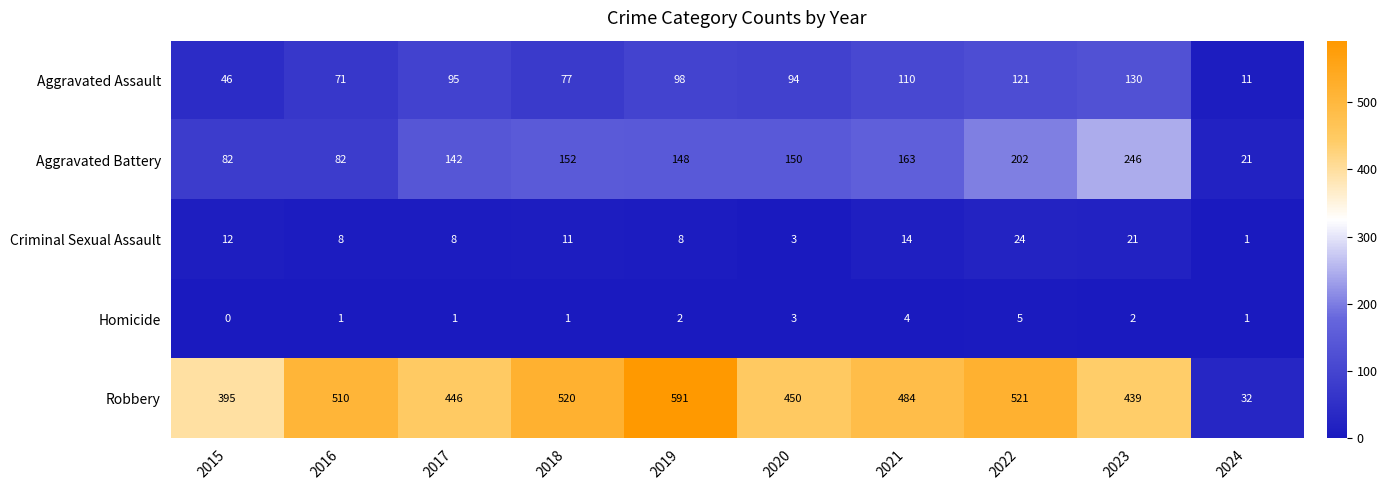

At which category is the sum across all series the highest?

2022